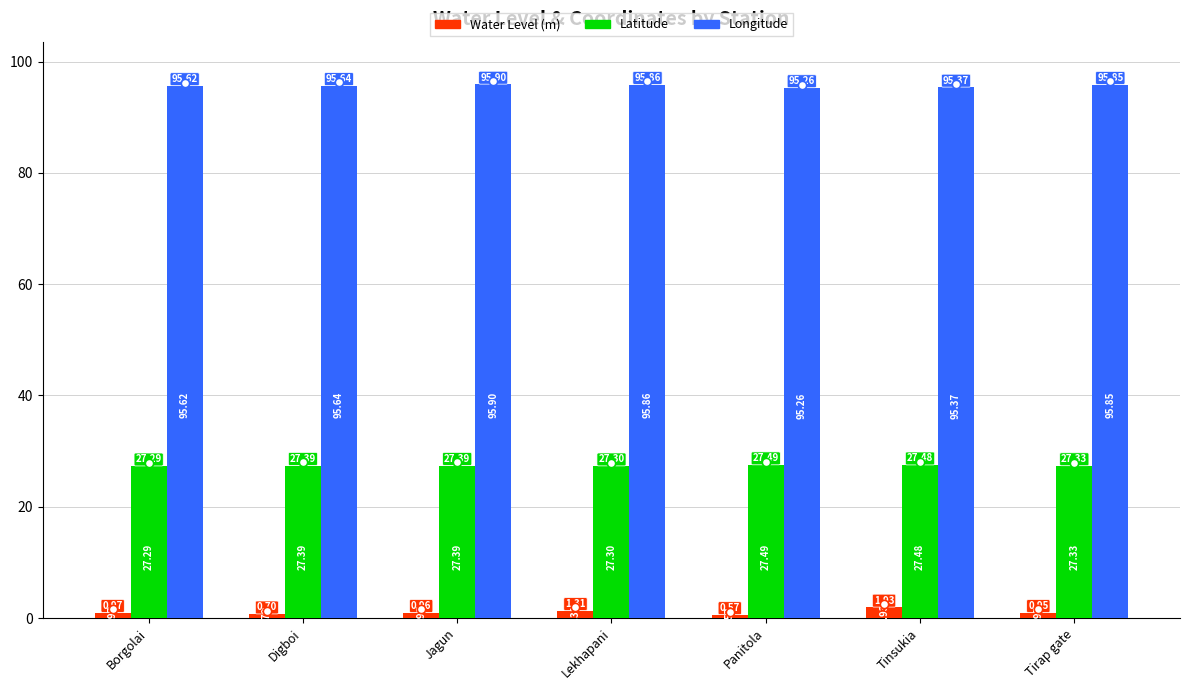

Which category has the lowest value in the Latitude series?

Borgolai